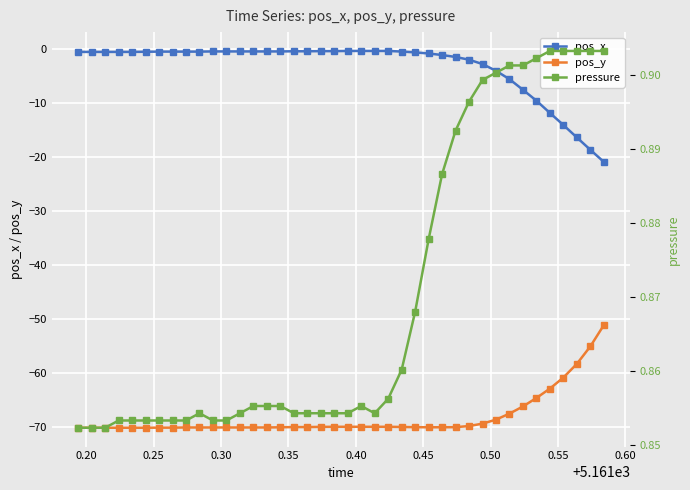

What is the minimum value for pos_x?

-20.9